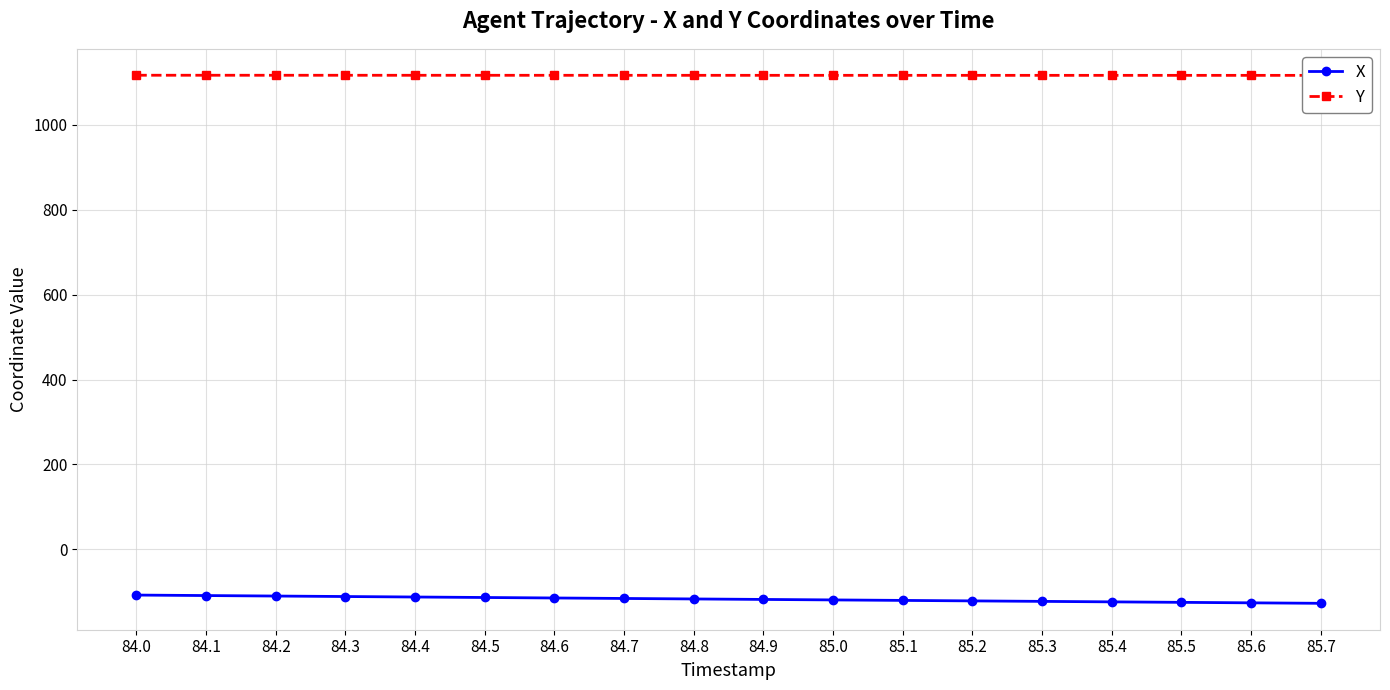

What is the total value across all series at 85.1?

996.3